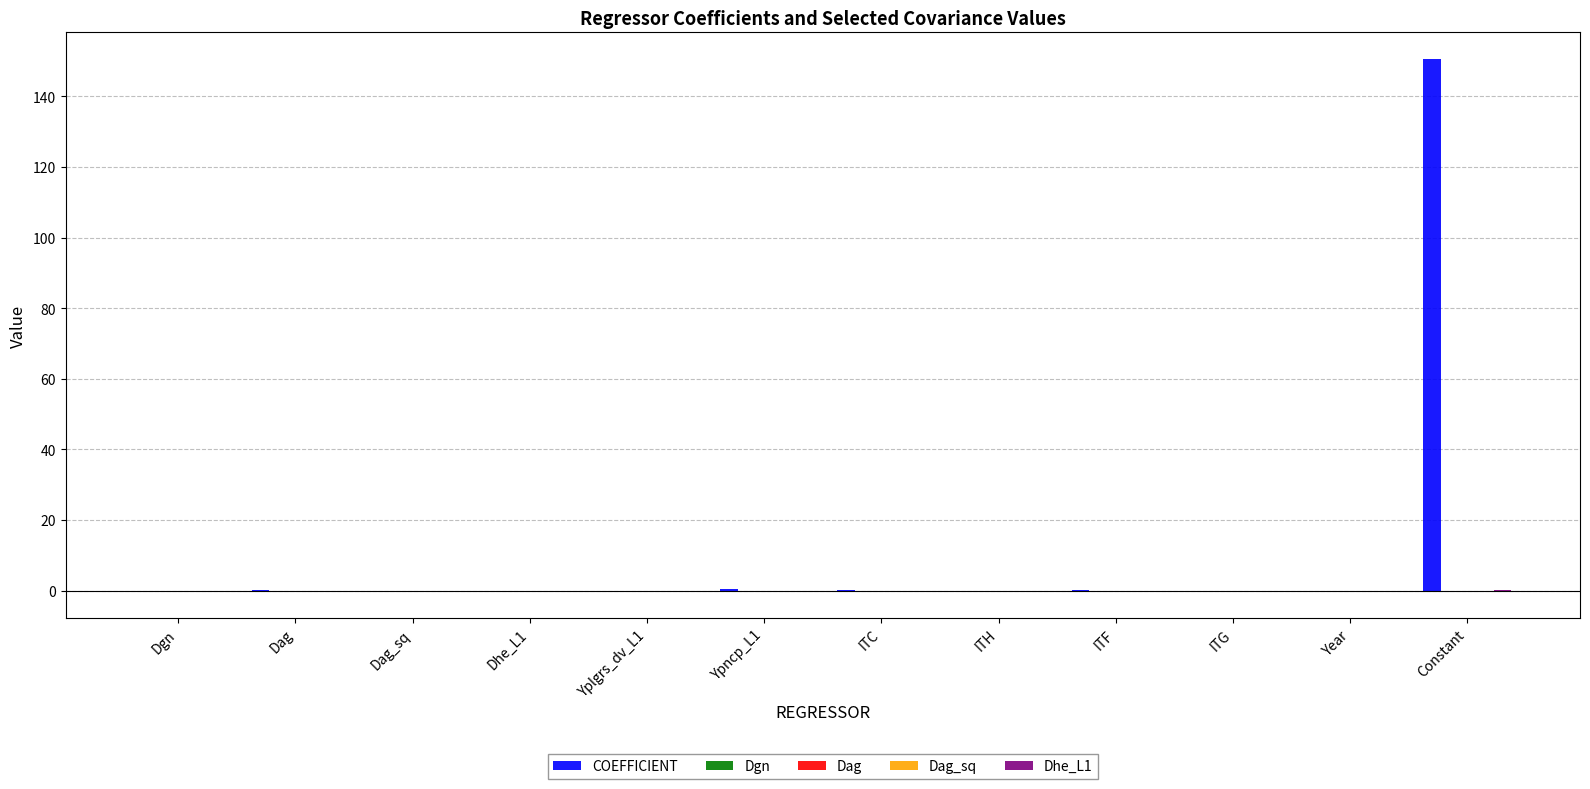

At which category is the sum across all series the highest?

Constant